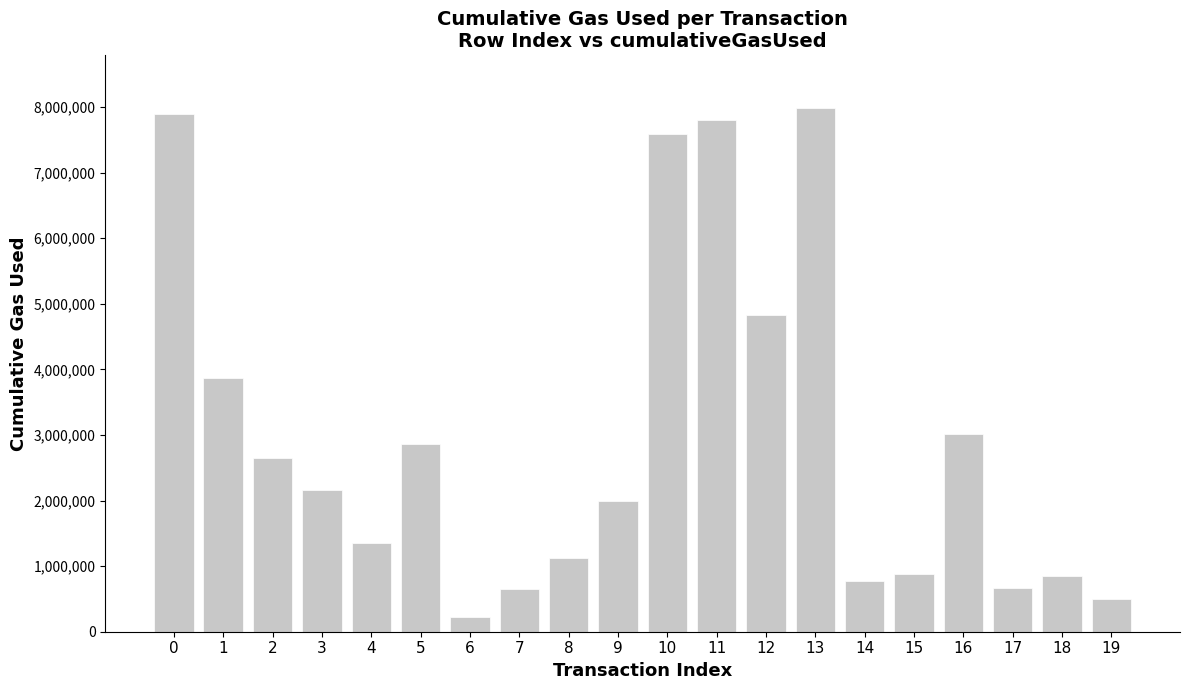

Between 1 and 8, which is larger?

1